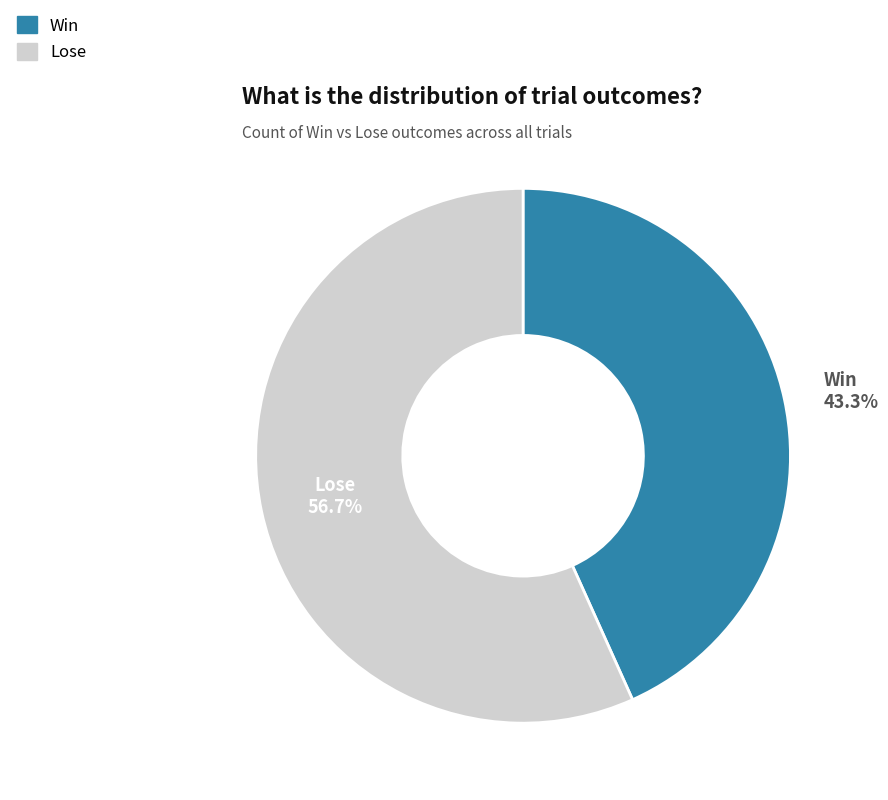

Count the number of slices in the pie.

2